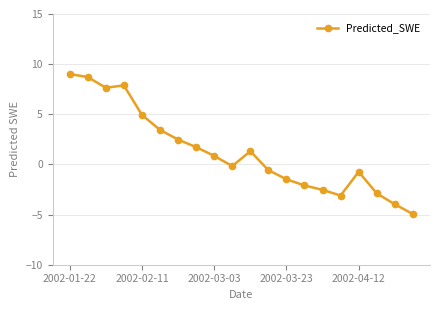

What is the sum of all values?

25.5